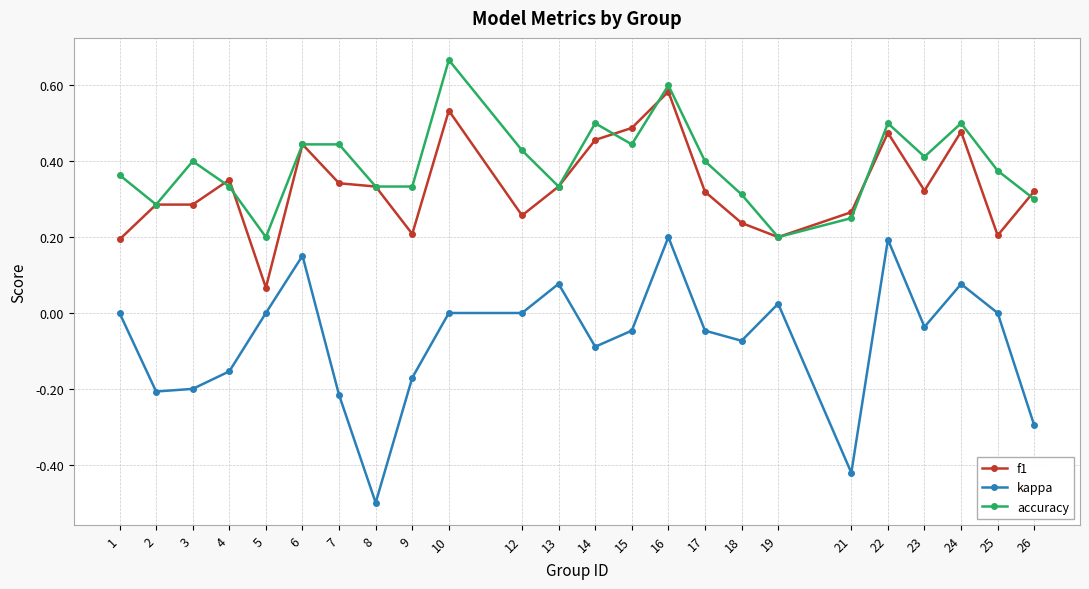

What is the sum of all accuracy values?

9.4